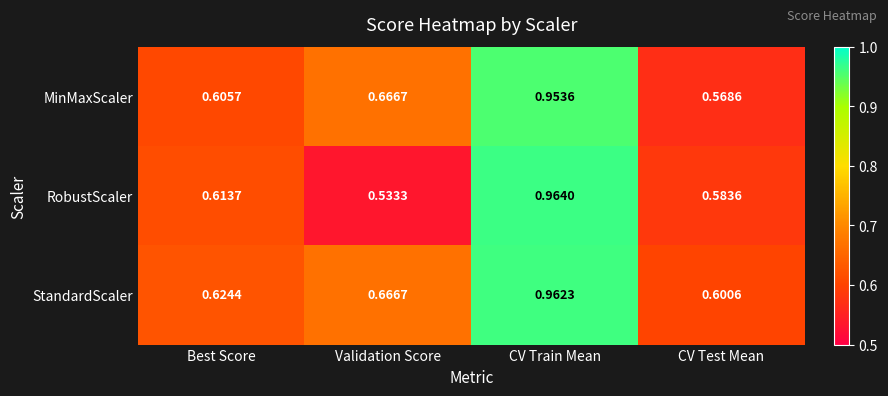

Which series has the largest range (max minus min)?

RobustScaler